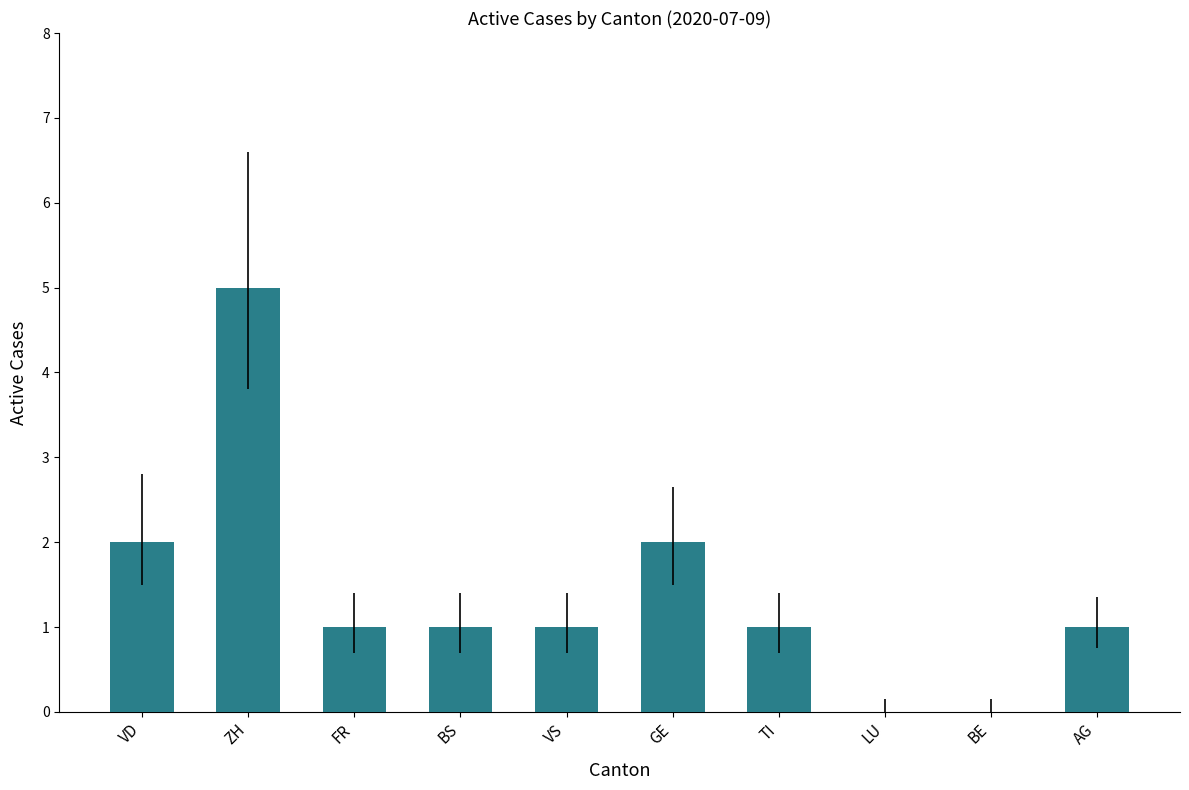

Reading left to right, extract all data points from this chart.

2	5	1	1	1	2	1	0	0	1